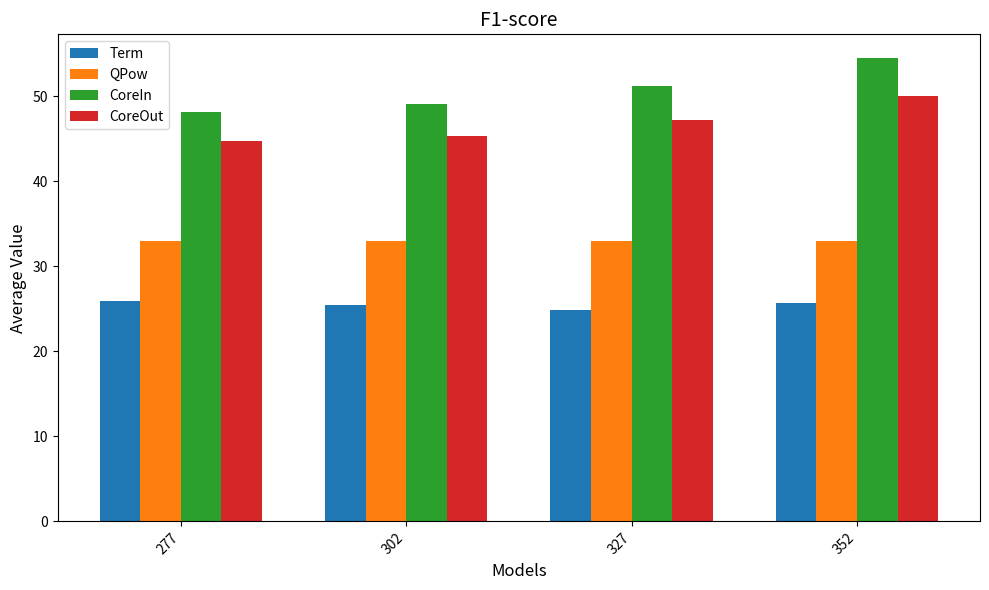

What is the highest value of the CoreOut series?

50.0